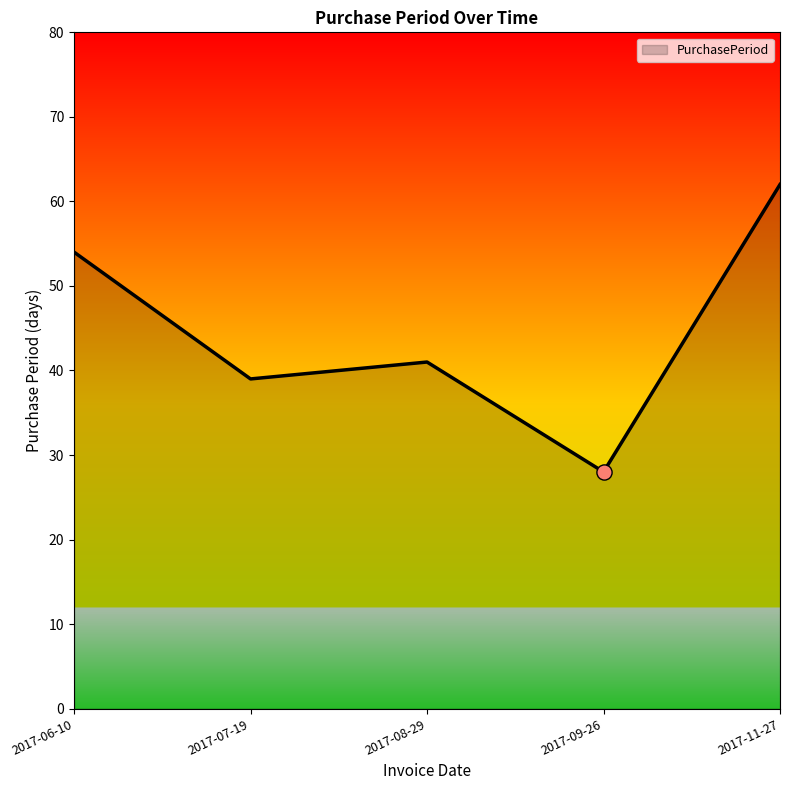

Approximately how many times larger is the value at 2017-11-27 compared to 2017-09-26?

2.2